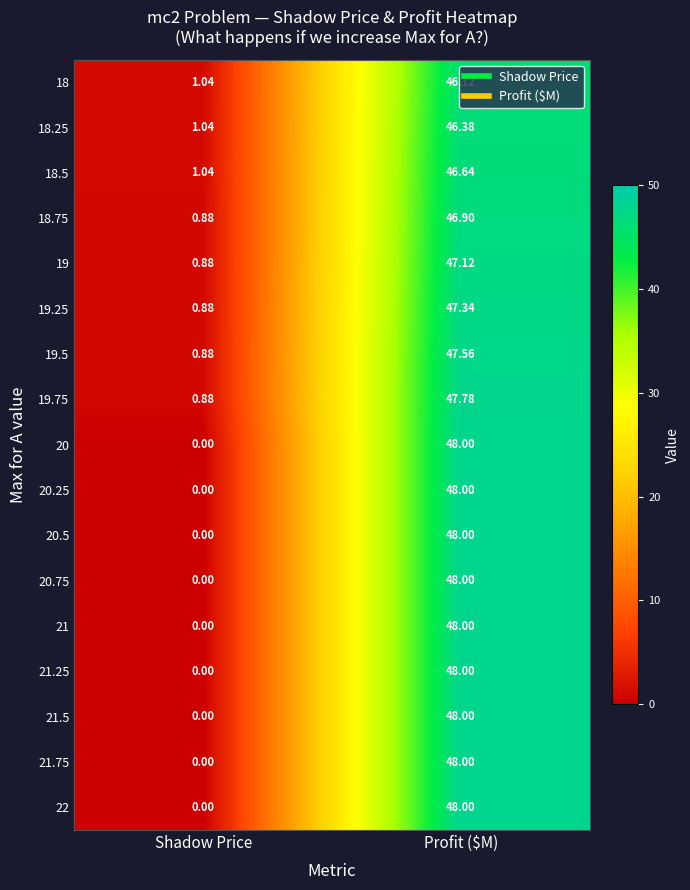

List the labels in order of 20.25 value, smallest first.

Shadow Price, Profit ($M)